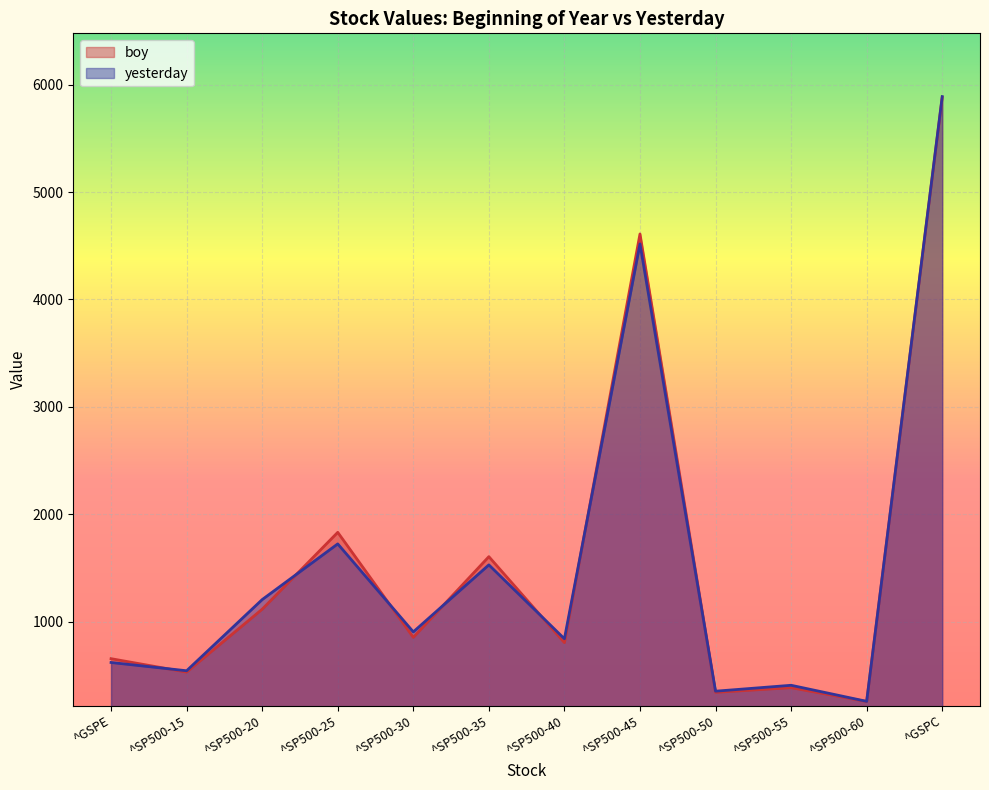

How many lines are shown in the chart?

2